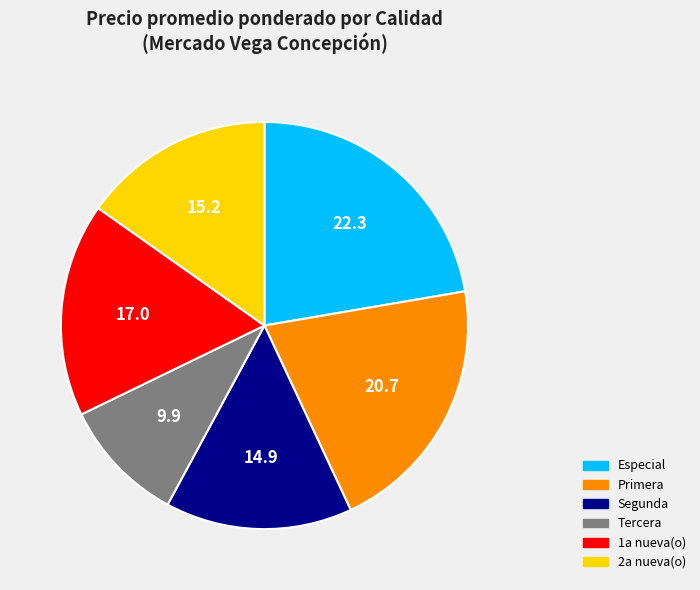

Is there a majority slice in this chart?

No